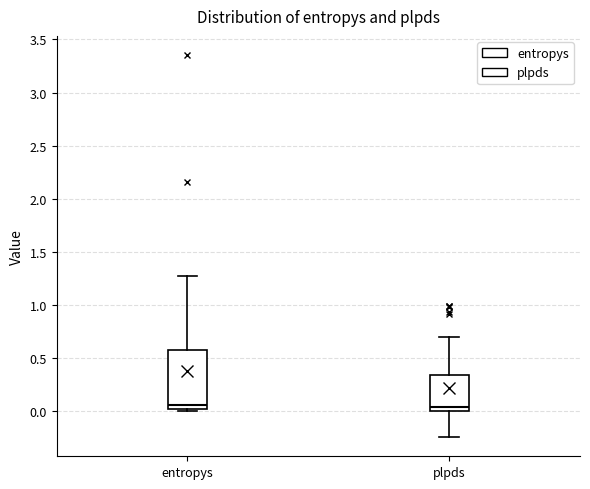

Reading left to right, transcribe this box plot: for each box, give where its median line is, the range the box spans, and where its two whiskers end, as read against the y-axis. The values are not printed on the chart, so give them approximately, as read against the axis.

entropys: median 0.05, box 0.00 to 0.55, whiskers 0.00 to 1.25
plpds: median 0.05, box 0.00 to 0.35, whiskers -0.25 to 0.70